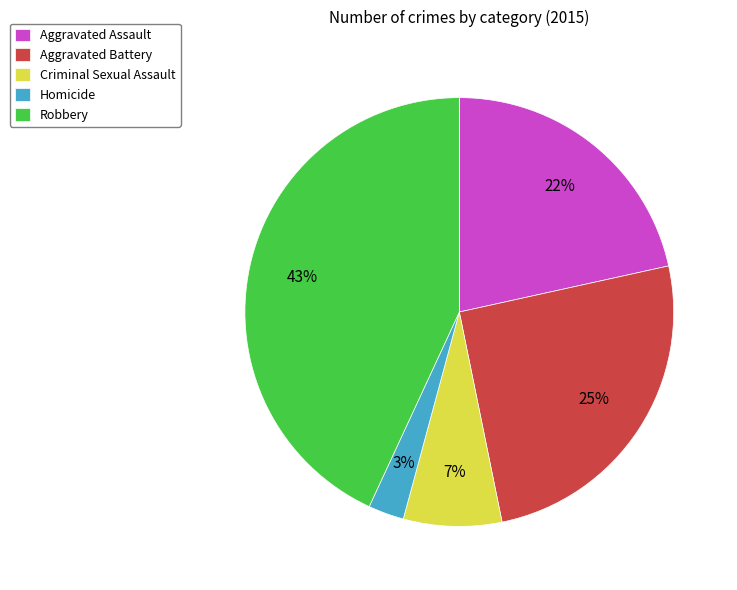

Between Aggravated Battery and Aggravated Assault, which is larger?

Aggravated Battery